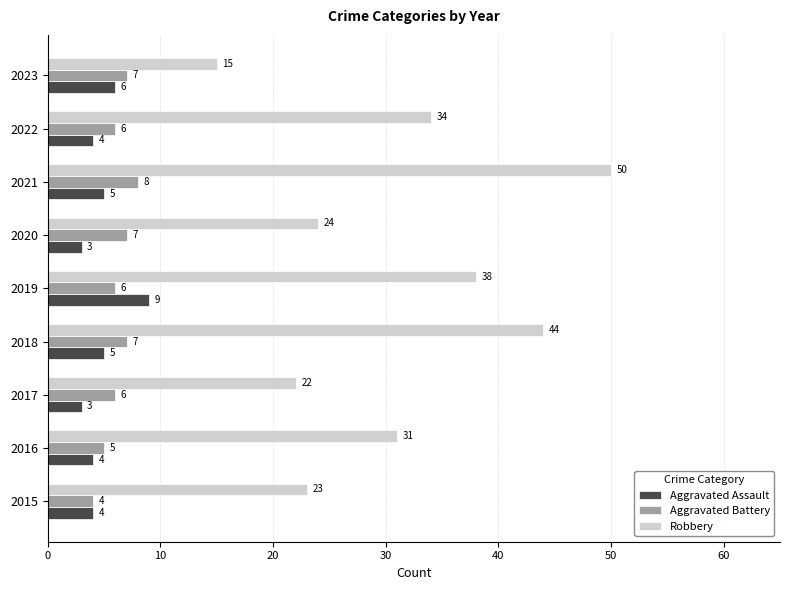

Is it true that Aggravated Battery equals 7 at 2020?

True